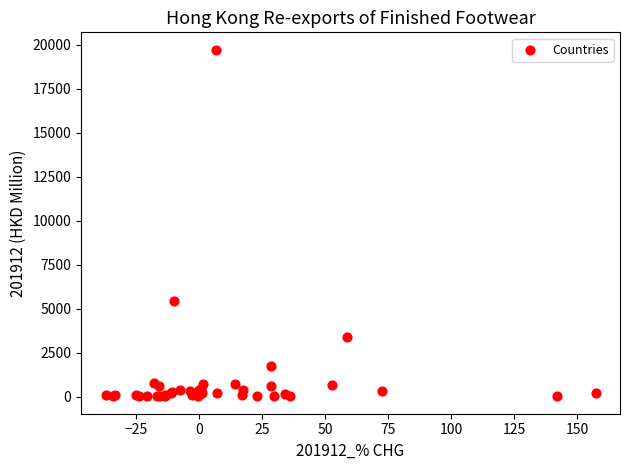

What Y value in the scatter plot is closest to 9870?

5442.6